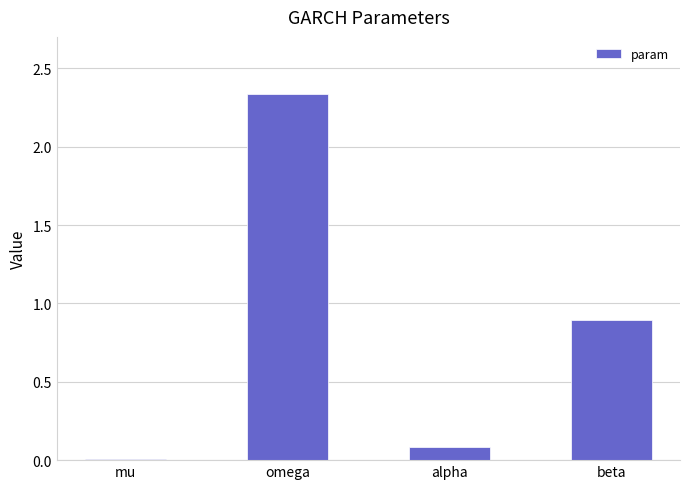

What position from the right is omega?

3